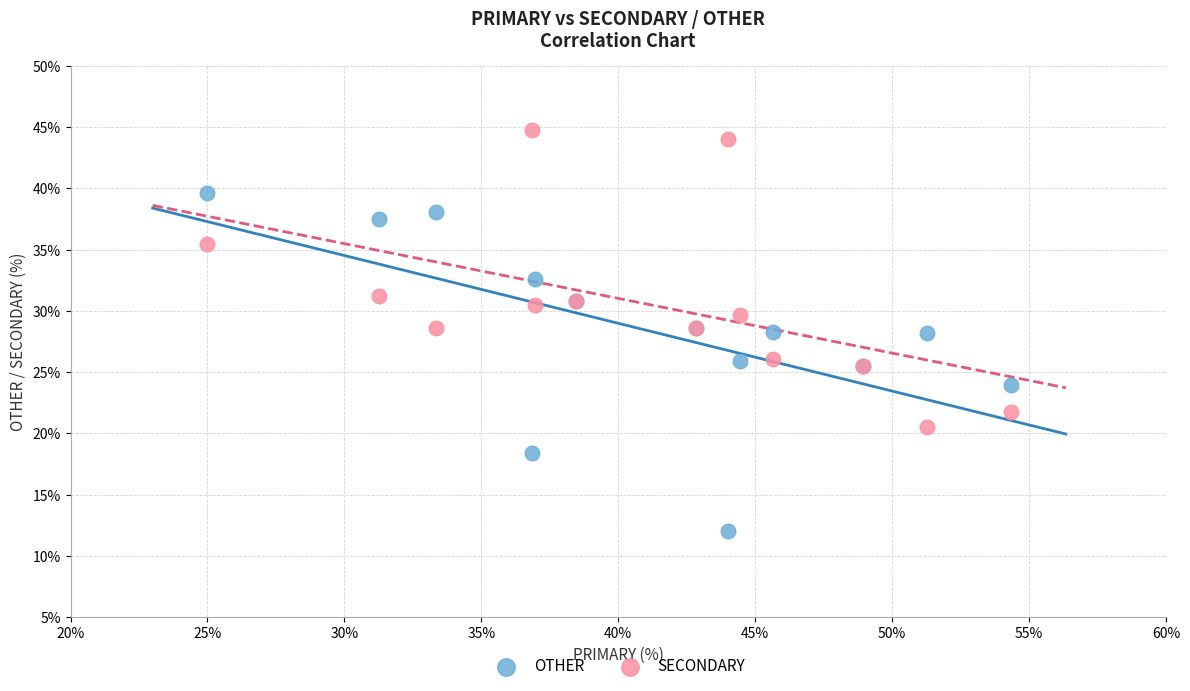

What are all the series names shown in the legend?

OTHER, SECONDARY